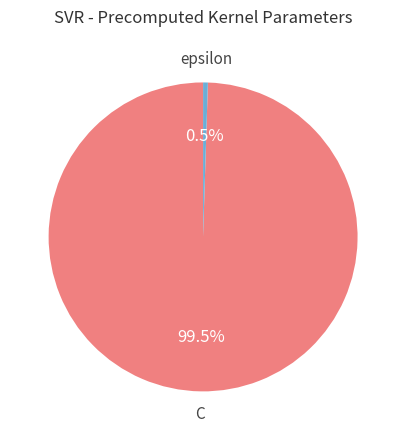

To the nearest percent, what is the combined percentage of epsilon and C?

100%